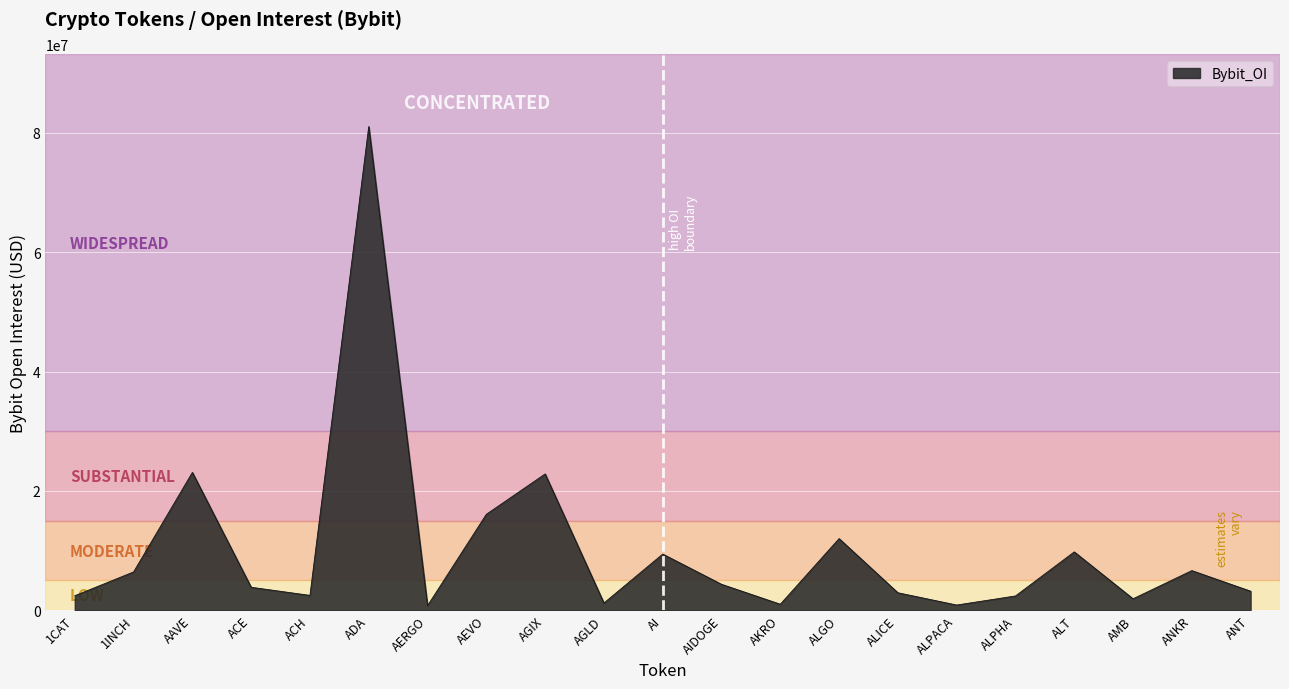

The value at ALT is 16294130. True or false?

False